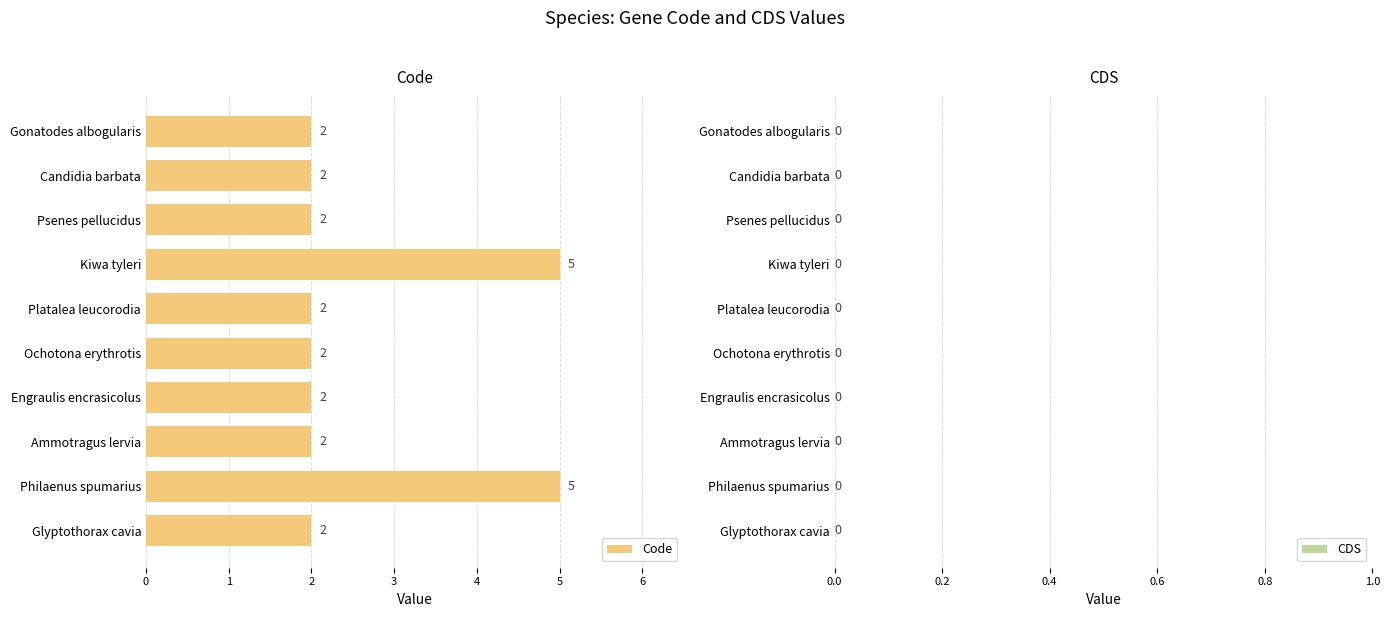

What is the label of the 6th bar from the top?

Ochotona erythrotis